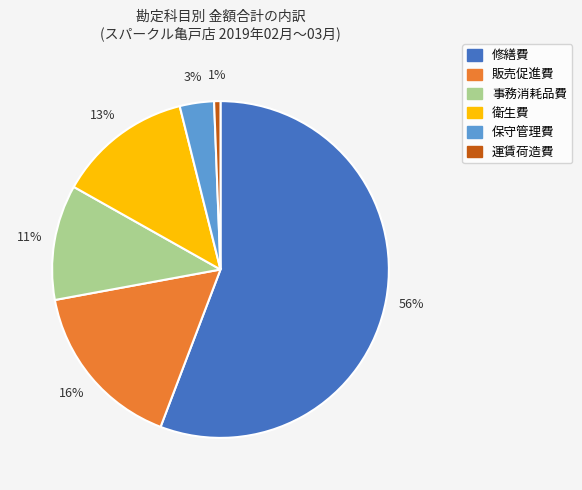

Is there any slice that represents more than half of the pie?

Yes